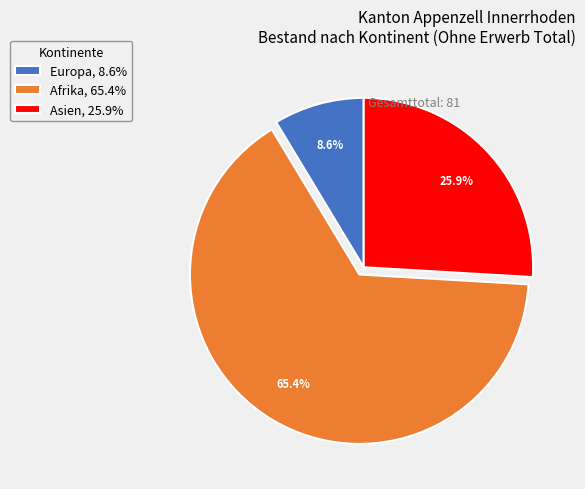

What portion of the pie excludes Asien, 25.9%?

74.1%